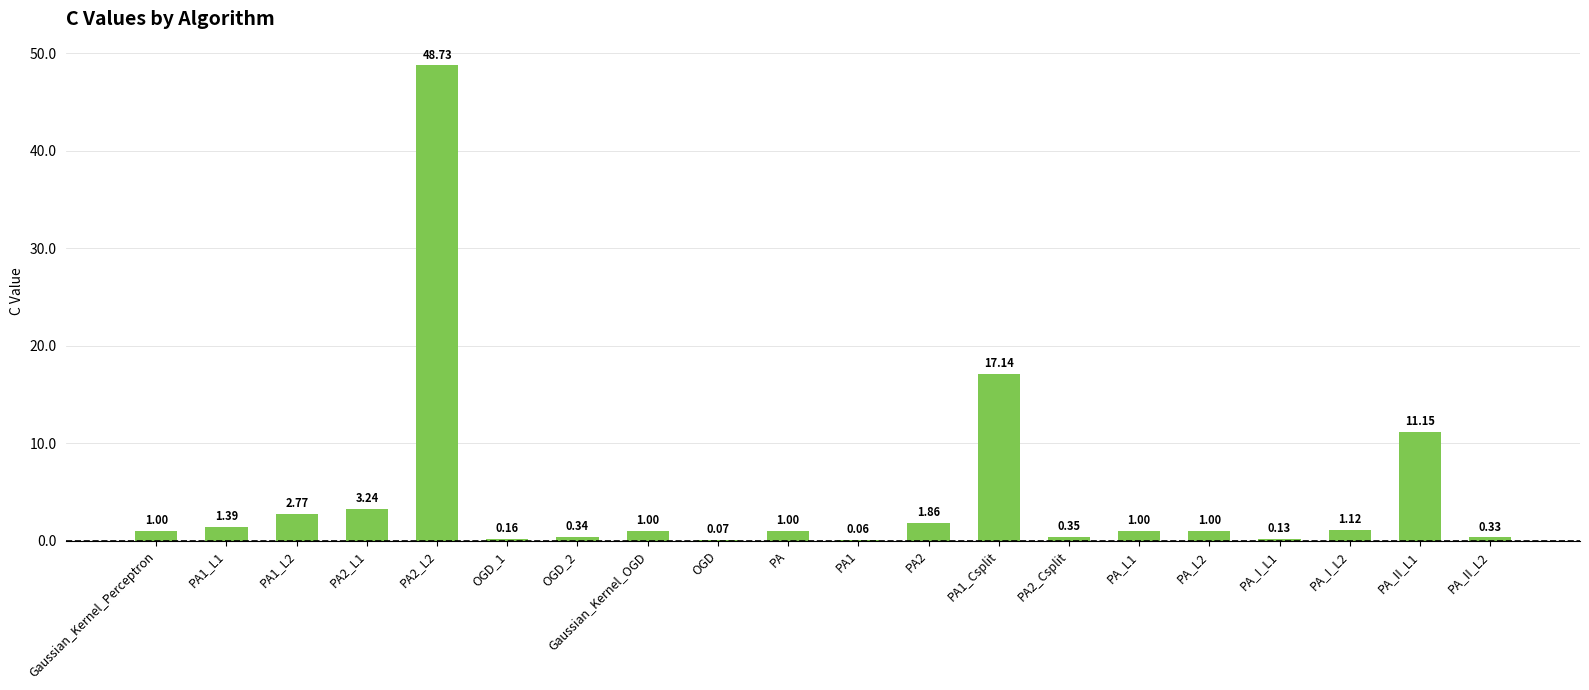

Where is the data nearest to the value 24?

PA1_Csplit